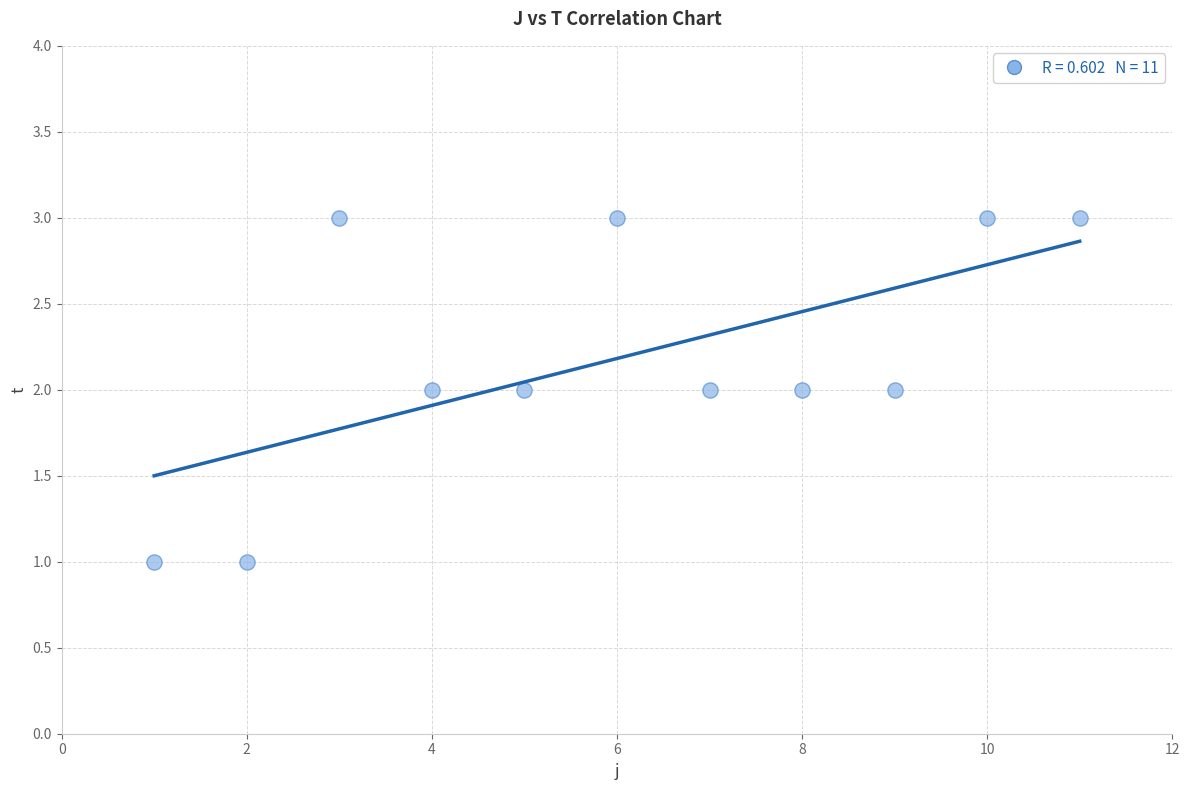

What is the average X value?

6